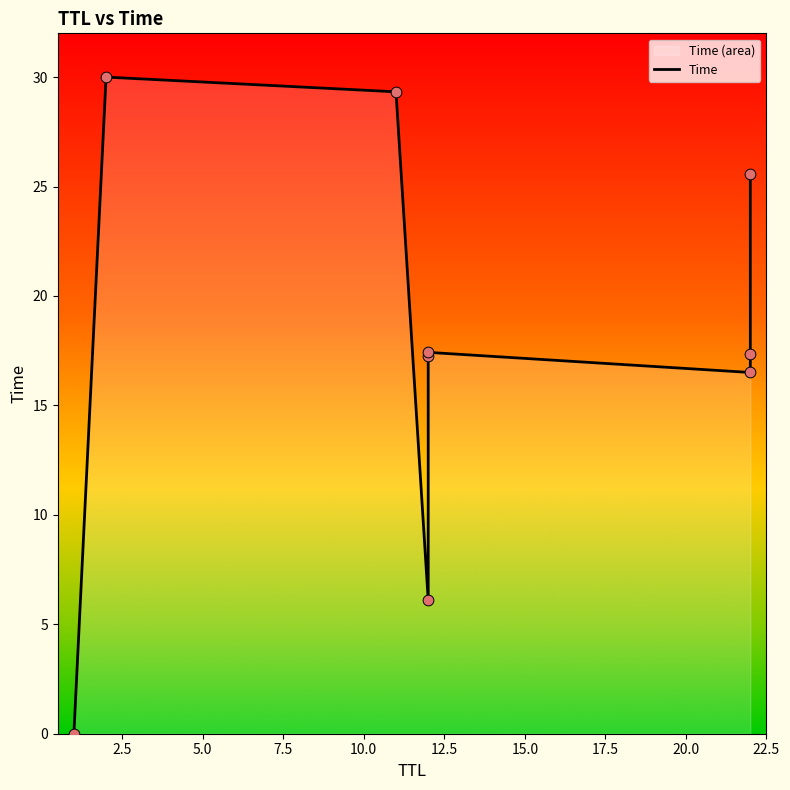

Between 20.0 and 17.5, which is larger?

20.0